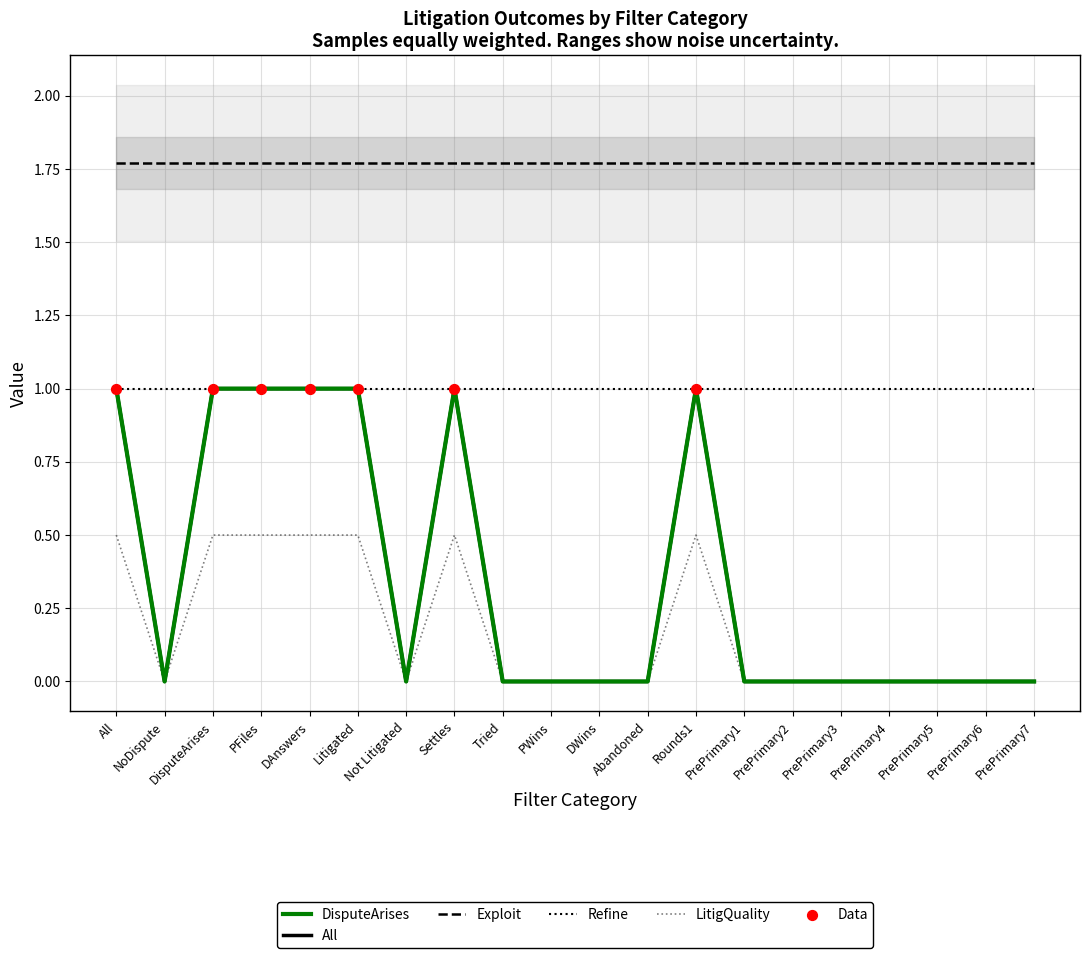

Which series reaches the maximum Y coordinate?

Exploit